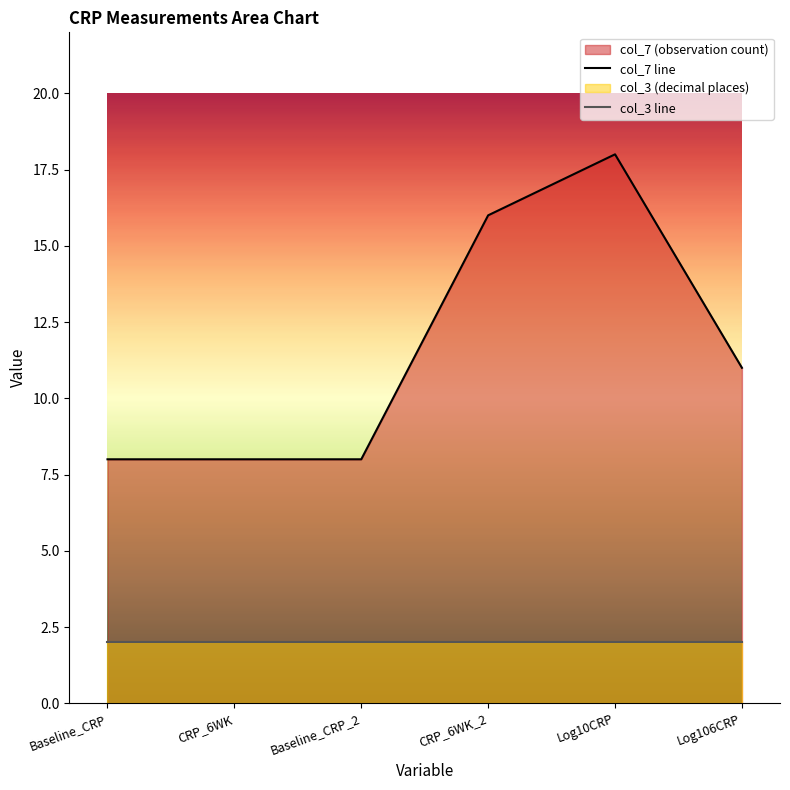

Approximately how many times larger is the value at Log10CRP compared to Baseline_CRP?

2.2